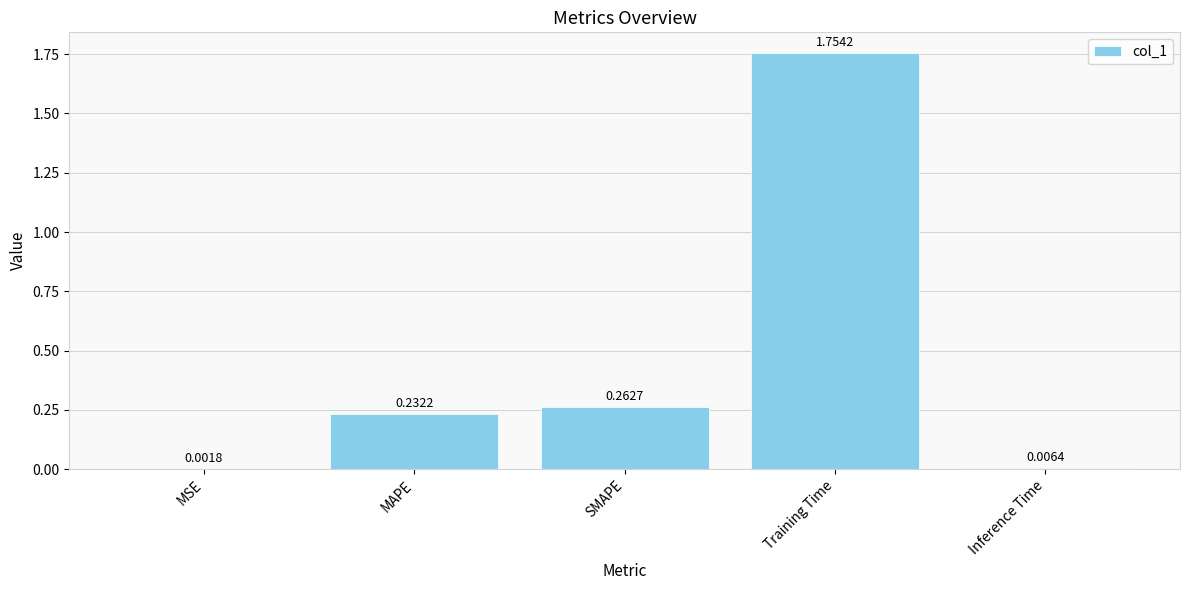

Which label corresponds to the largest value in the chart?

Training Time